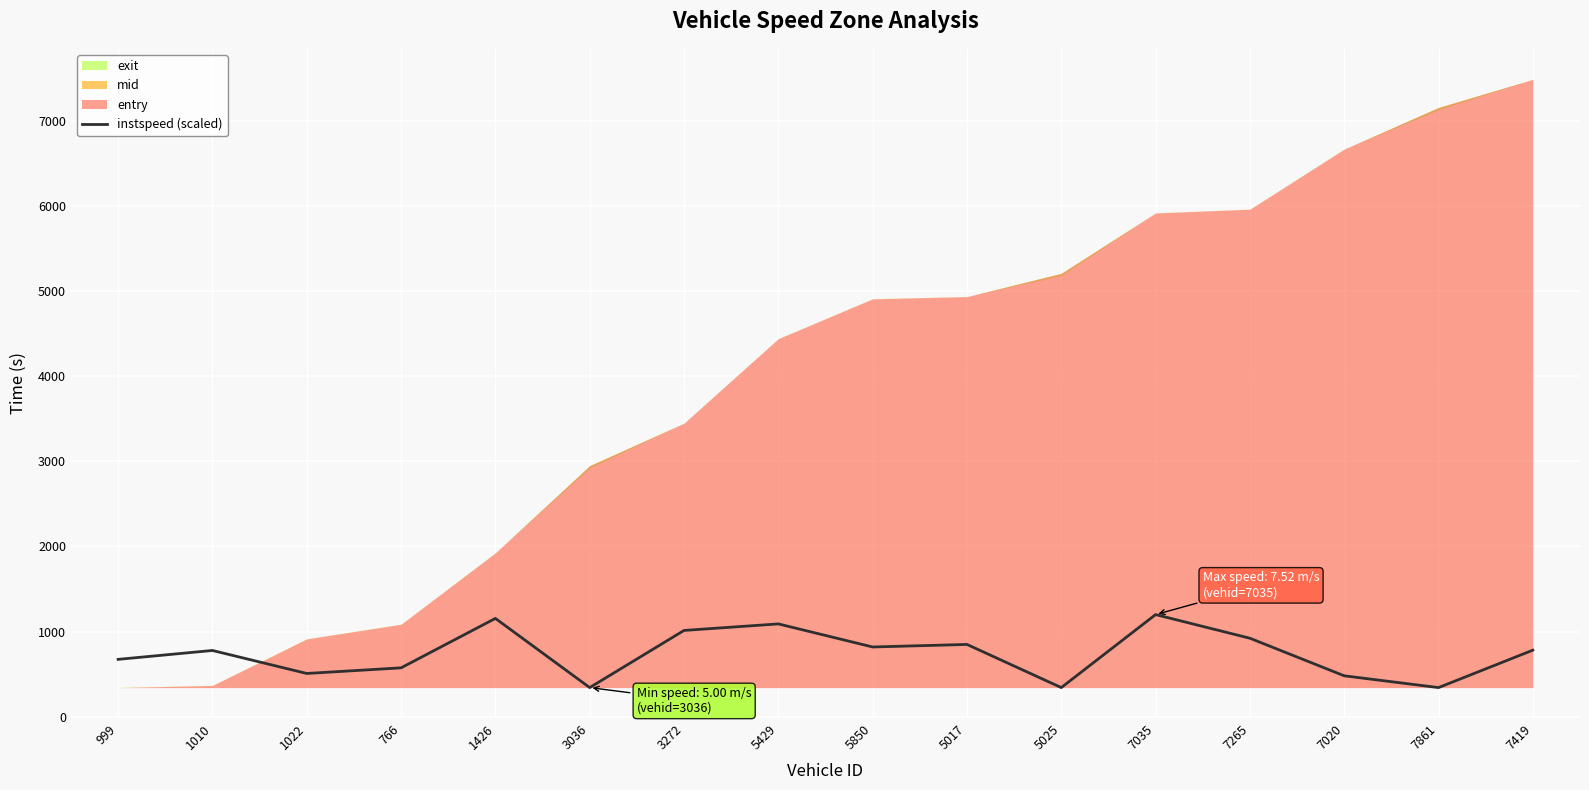

What position from the left is 5025?

11